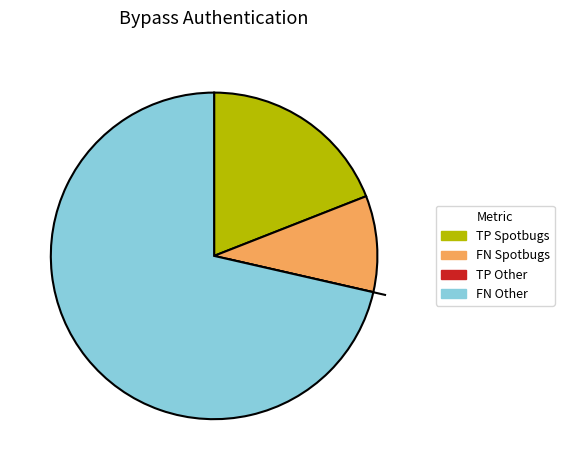

Is there any slice that represents more than half of the pie?

Yes